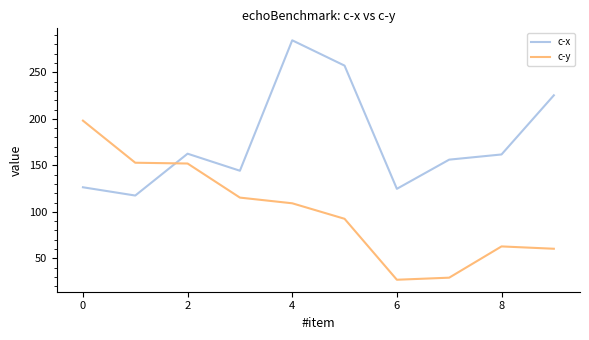

Which series has the largest total across all categories?

c-x